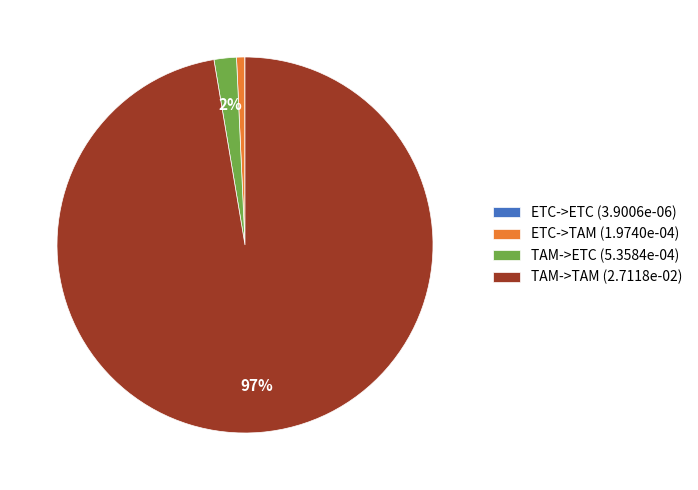

To the nearest percent, what portion does TAM->TAM (2.7118e-02) represent?

97%